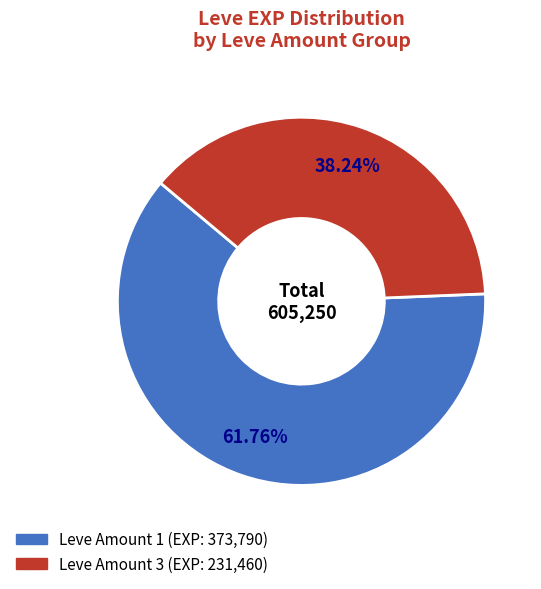

Does any single category account for the majority?

Yes